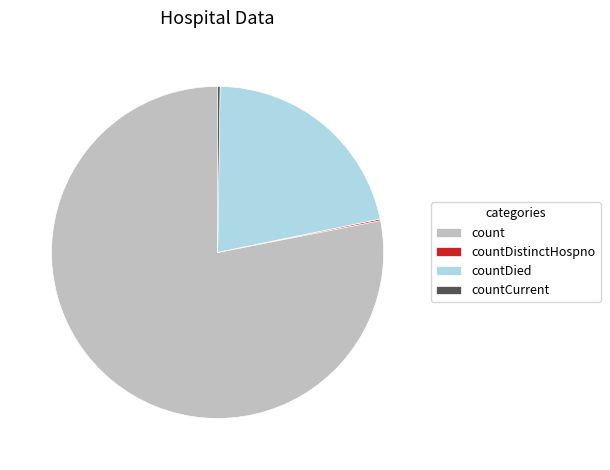

The count slice represents 67% of the pie. True or false?

False